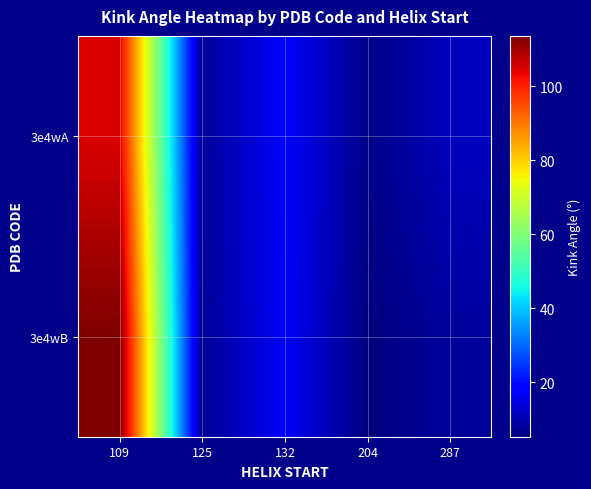

Reading right to left, transcribe all the data shown in this chart.

3e4wA: 287=11.3	204=6.3	132=17.3	125=7.6	109=105.0
3e4wB: 287=8.2	204=5.2	132=16.9	125=7.4	109=113.7